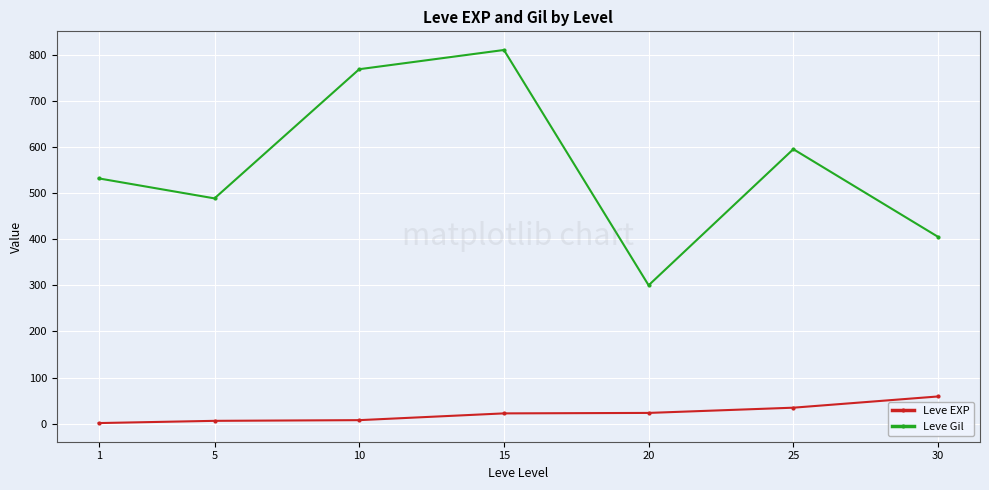

What is the difference between the Leve EXP values at 1 and 25?

33.3